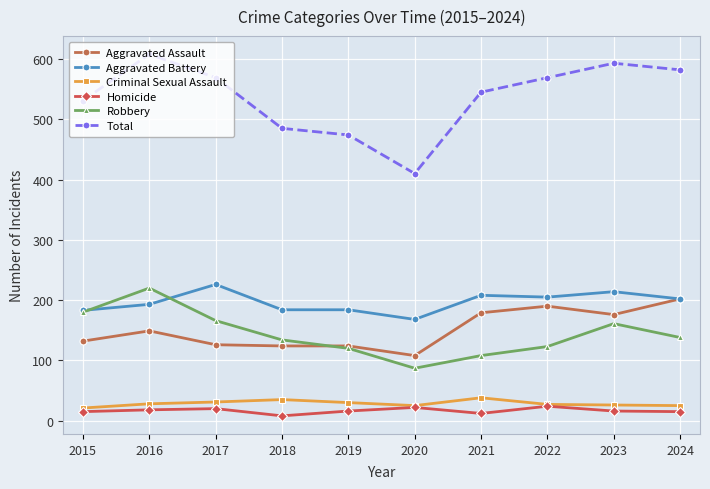

What is the sum of the Homicide values at 2015 and 2016?

33